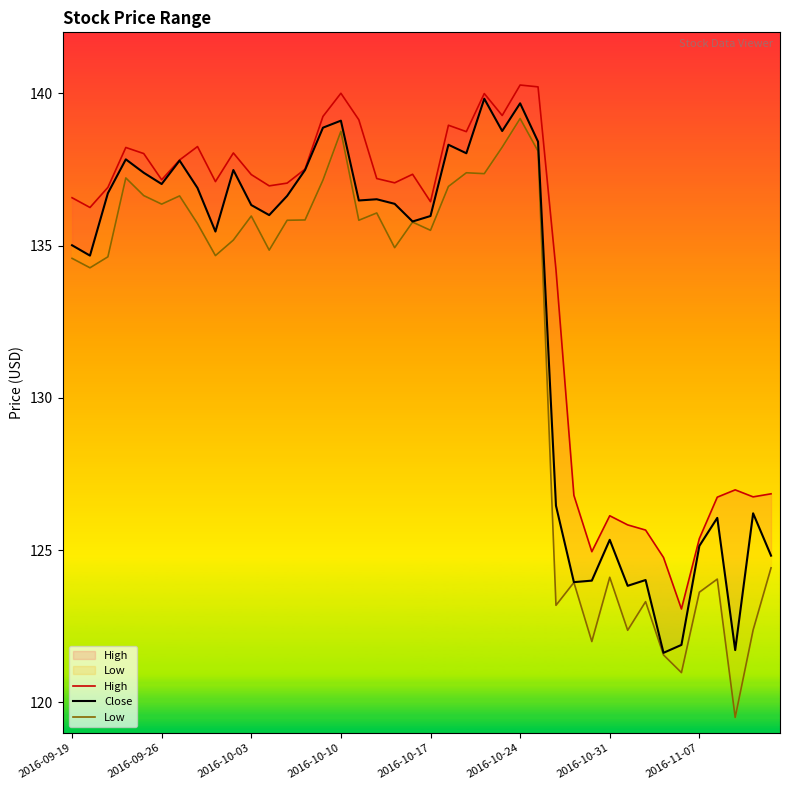

The value of Close at 2016-11-07 is 125.1. True or false?

True